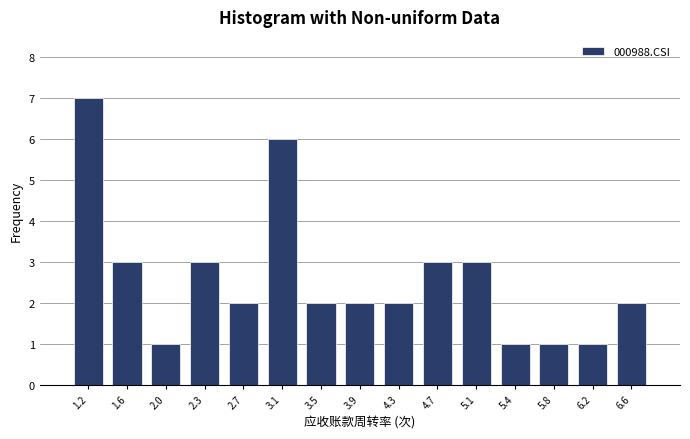

Reading left to right, list every bar in this chart as the range it spans on the x-axis followed by its height. Neither the bar edges nor the heights are printed on the chart, so give them approximately, as read against the axes.

1.00 to 1.35: 7
1.35 to 1.75: 3
1.75 to 2.15: 1
2.15 to 2.55: 3
2.55 to 2.90: 2
2.90 to 3.30: 6
3.30 to 3.70: 2
3.70 to 4.10: 2
4.10 to 4.45: 2
4.45 to 4.85: 3
4.85 to 5.25: 3
5.25 to 5.65: 1
5.65 to 6.00: 1
6.00 to 6.40: 1
6.40 to 6.80: 2